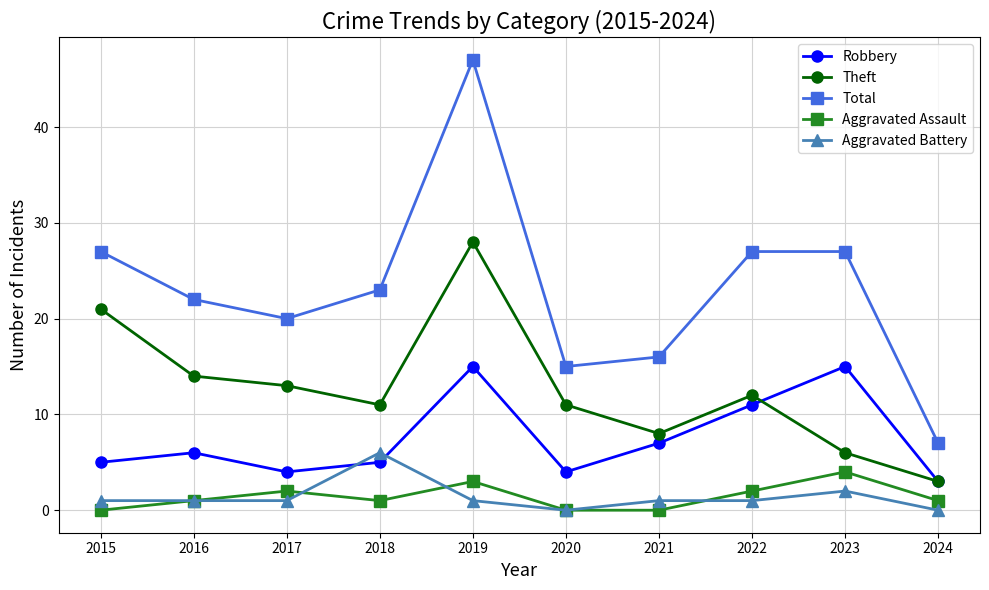

What is the value of the Robbery point at the 2nd from the left?

6